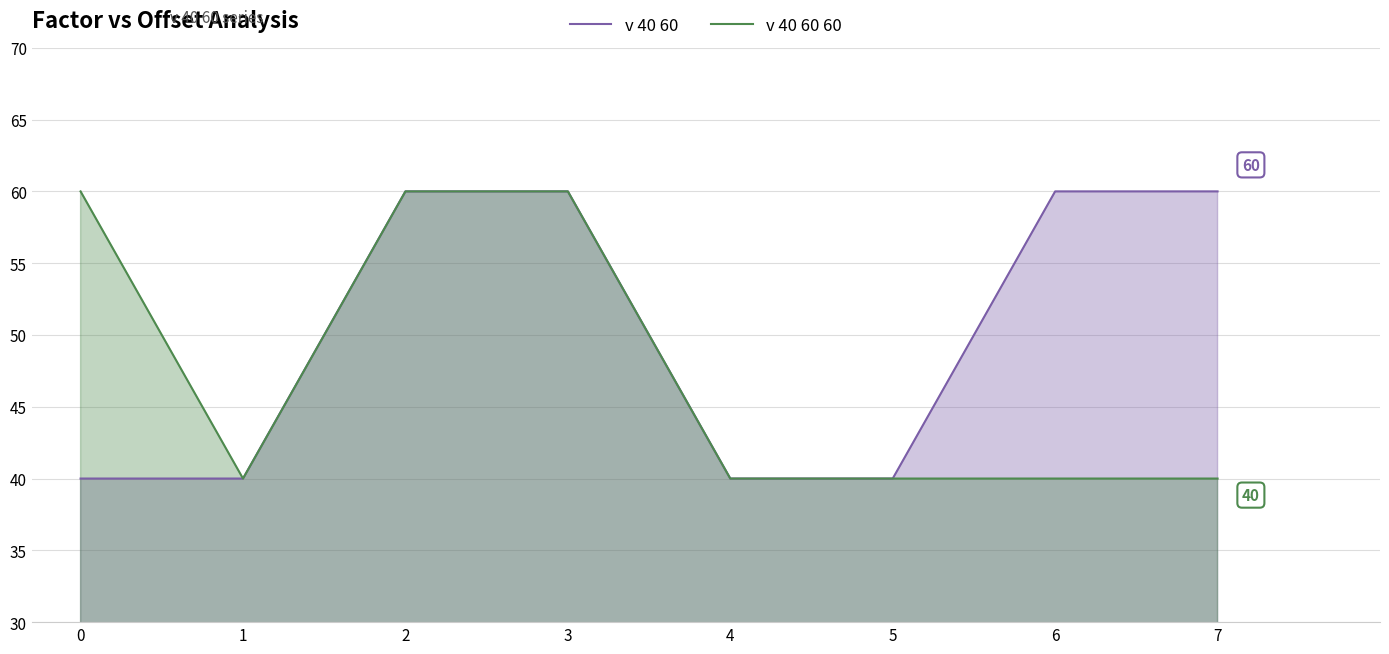

Which series has the widest spread of values?

v 40 60